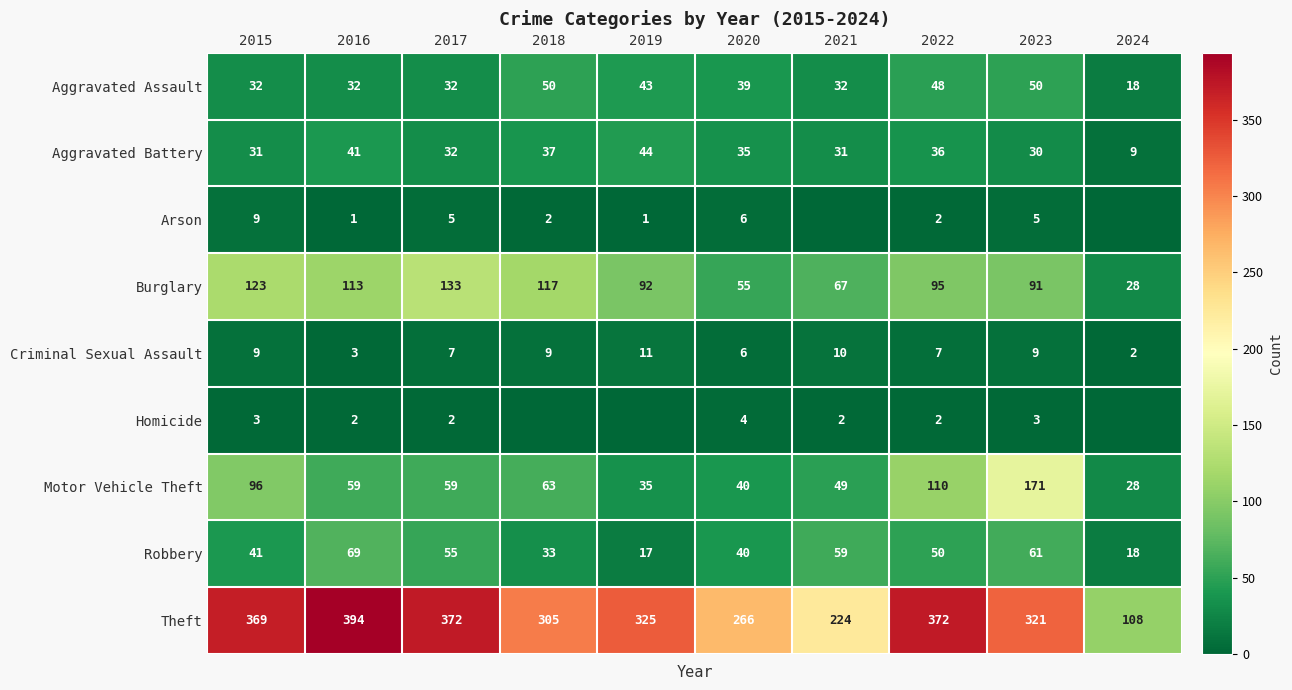

Is the value of Aggravated Battery at 2022 greater than the value of Robbery at 2020?

No